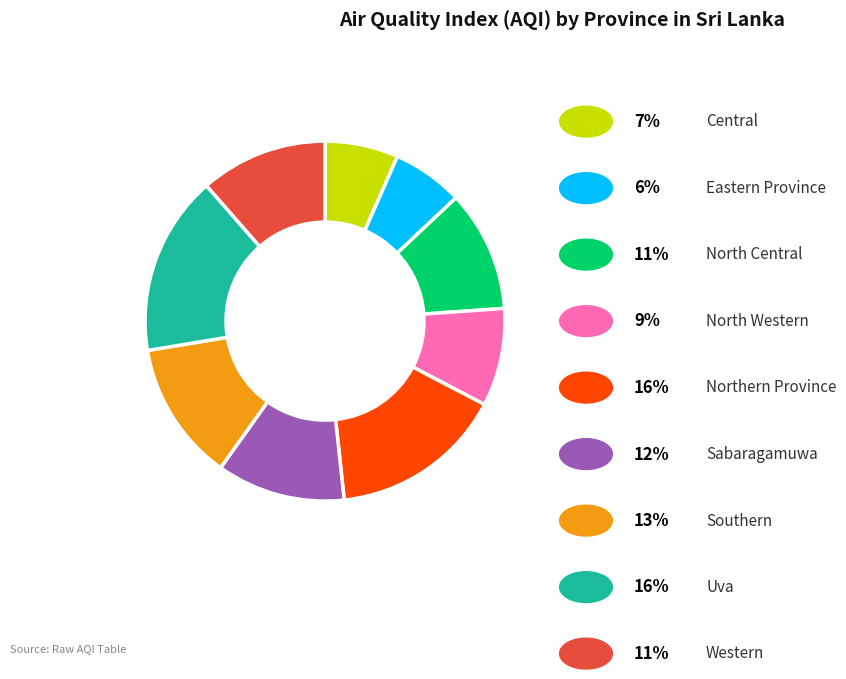

Does any single category account for the majority?

No